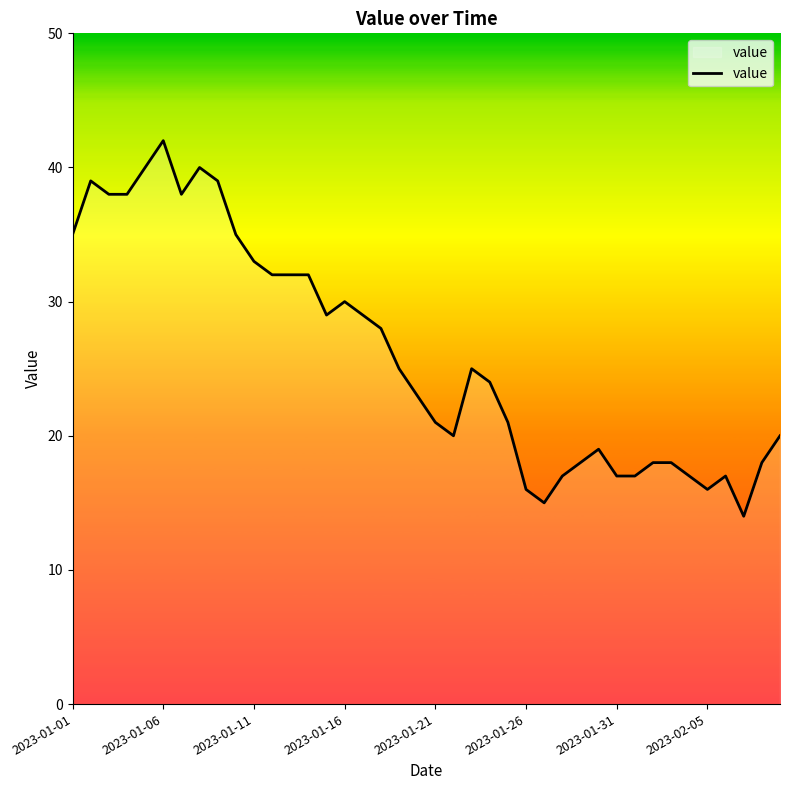

True or false: there are more than 0 points higher than both neighbors.

True